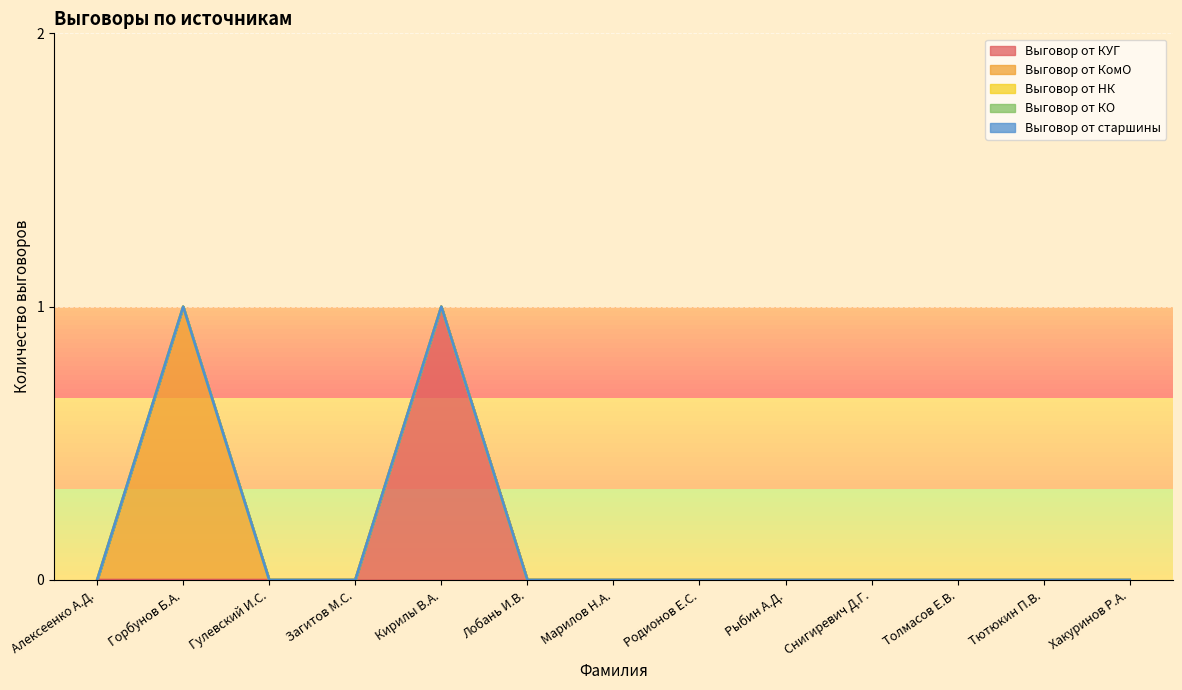

True or false: Выговор от КомО and Выговор от КО cross at least once.

False